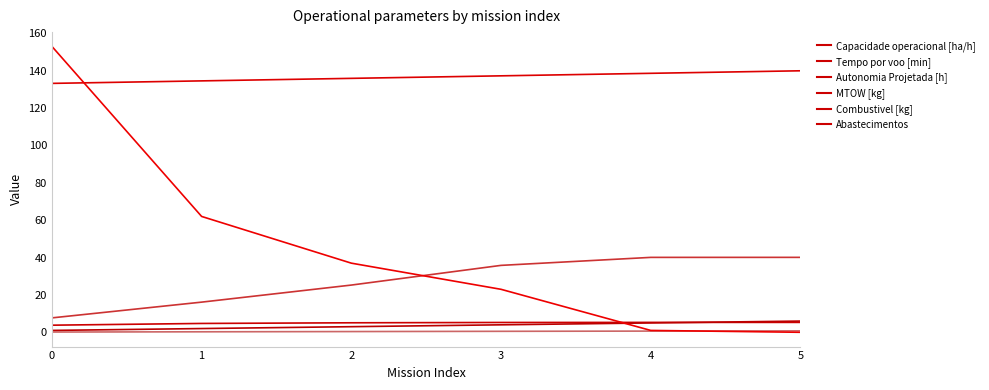

What is the maximum value for Tempo por voo [min]?

40.1